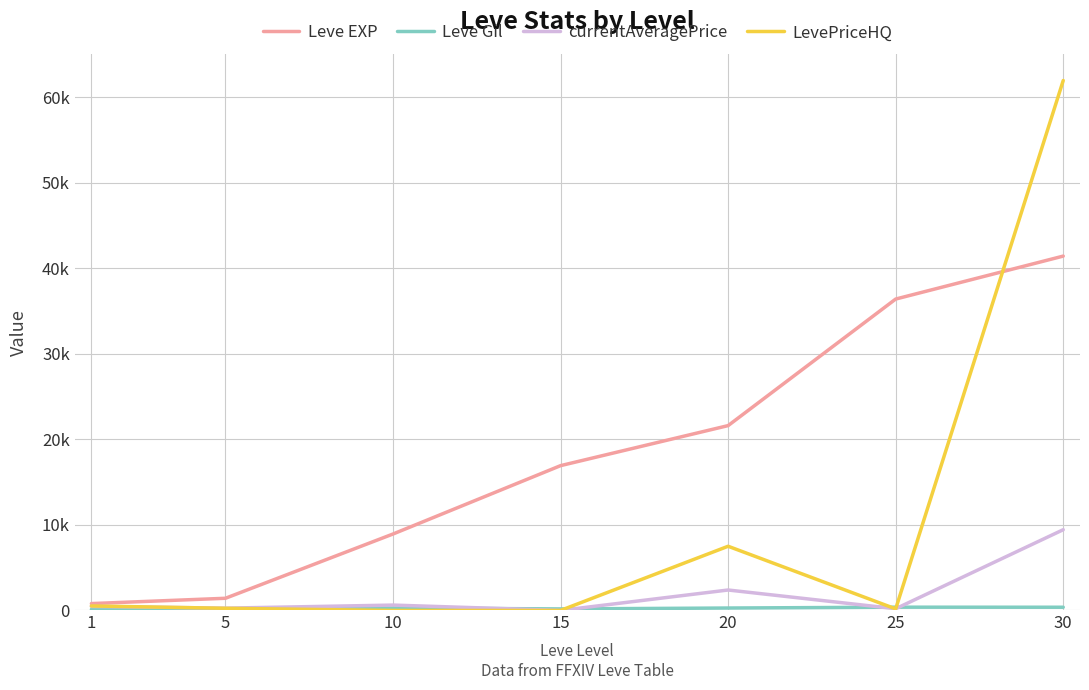

Does the chart display data point markers on the line(s)?

No